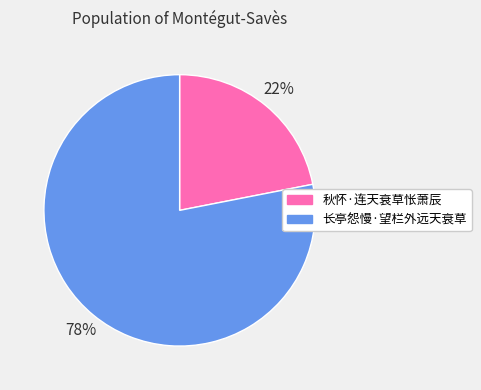

Does any single category account for the majority?

Yes